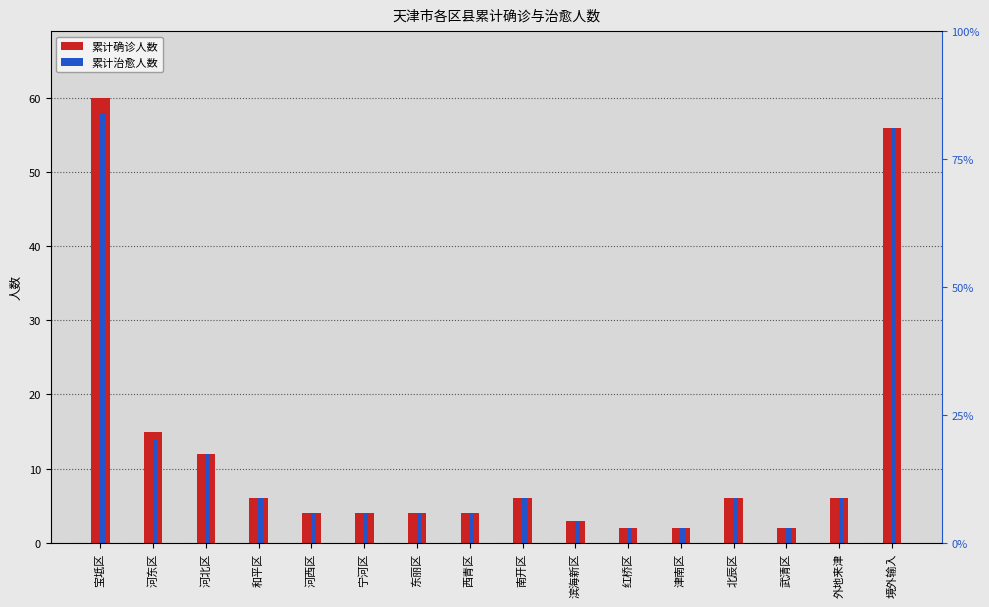

Count the number of categories in the chart.

16